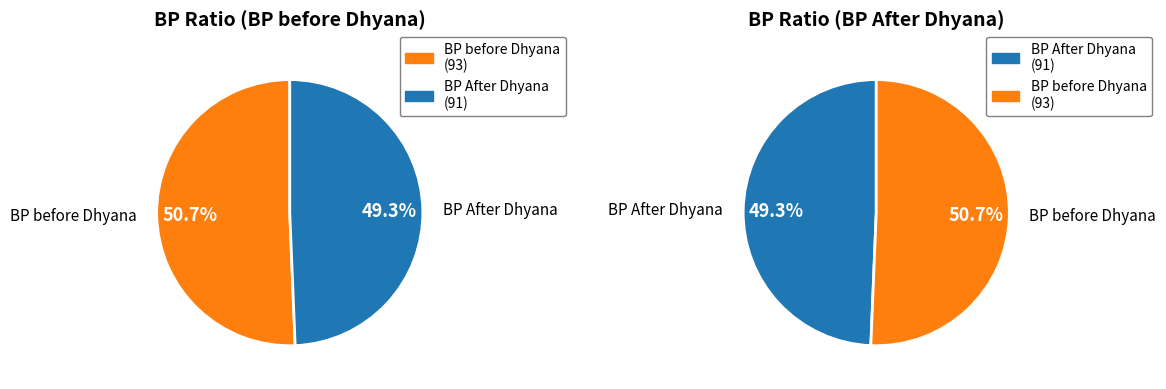

Is A the majority of the pie?

No